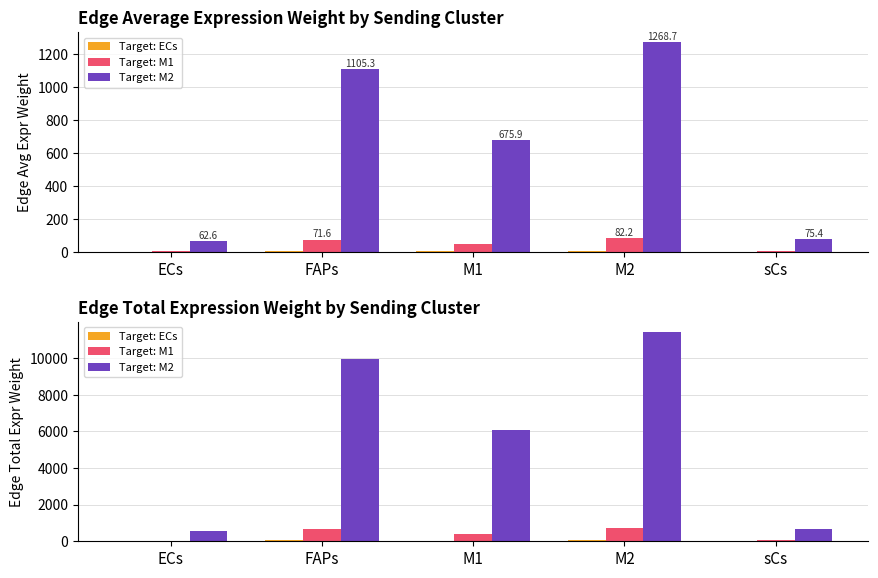

Reading left to right, extract all data points from this chart.

Target: ECs: 2.5	44.5	27.2	51.1	3.0
Target: M1: 36.5	644.2	393.9	739.4	44.0
Target: M2: 563.2	9947.6	6082.7	11418.3	678.7